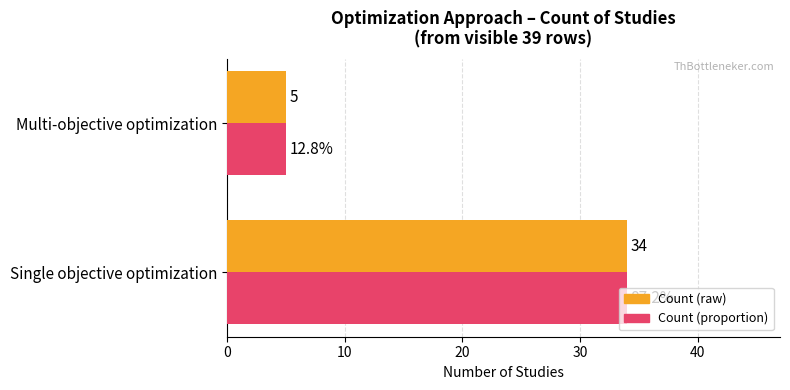

At which category is the sum across all series the highest?

Single objective optimization